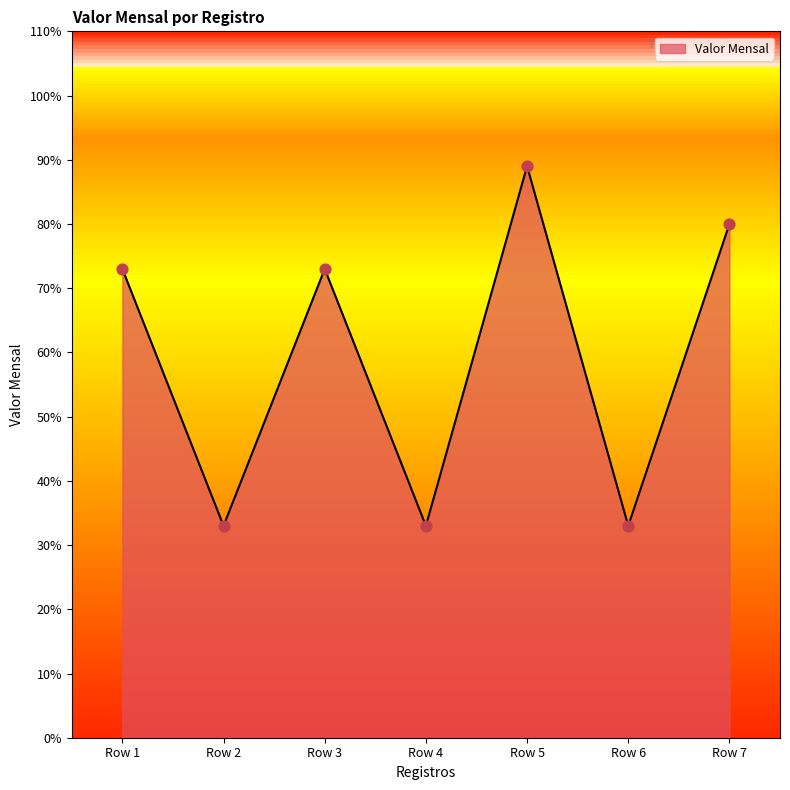

Approximately how many times larger is the value at Row 7 compared to Row 4?

2.4